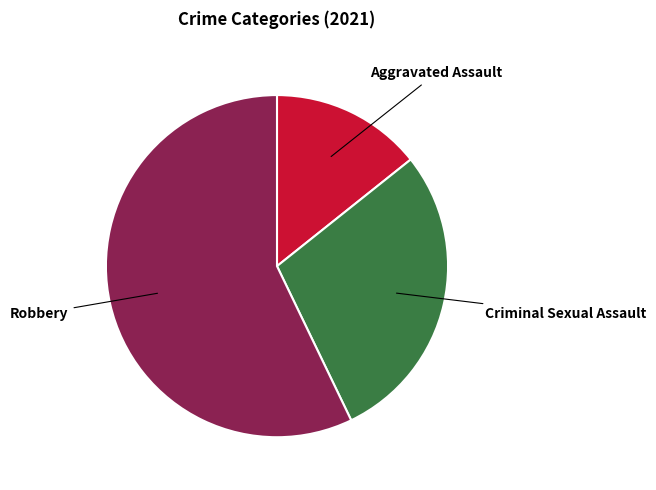

Does any single category account for the majority?

Yes